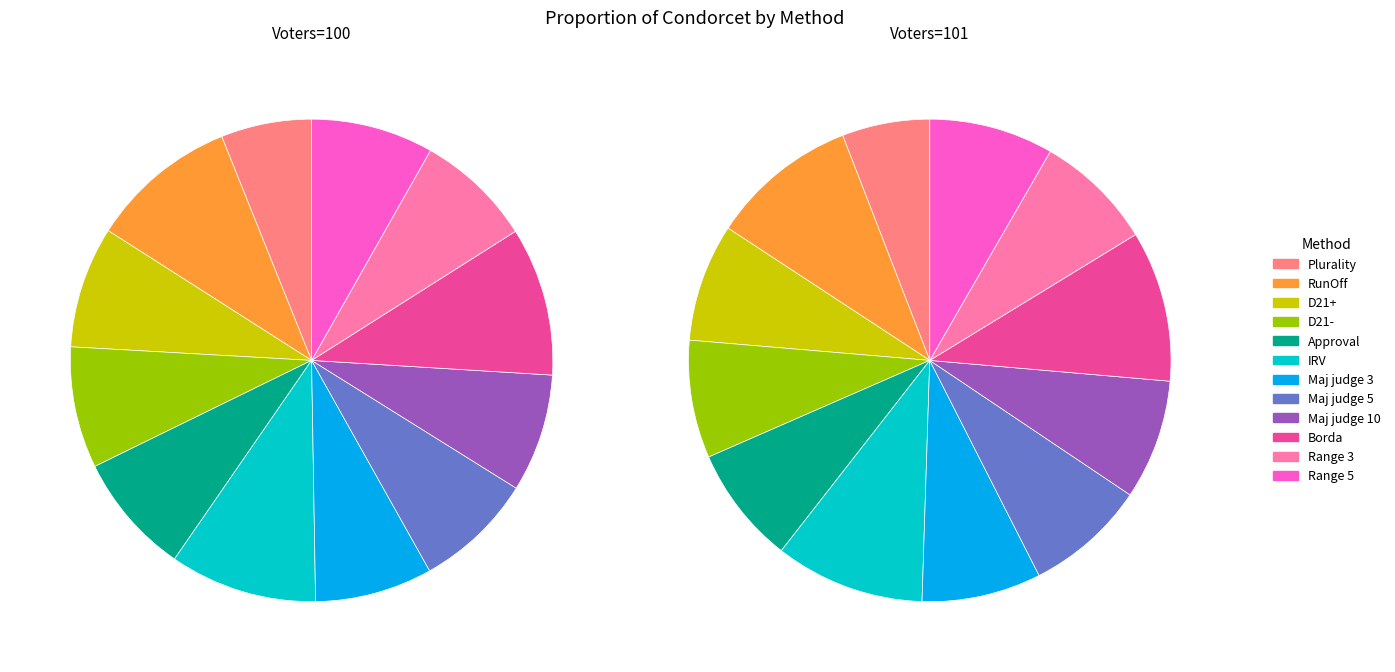

Is the sum of 3 and 2 greater than half?

No